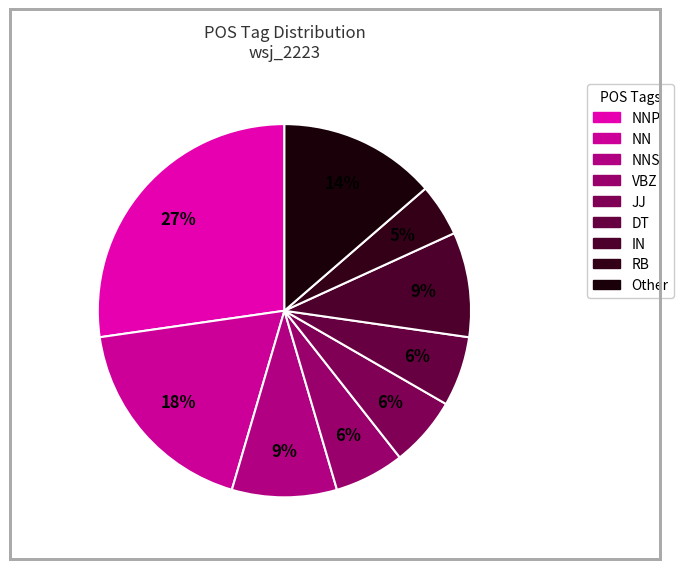

How many segments does this pie chart have?

9